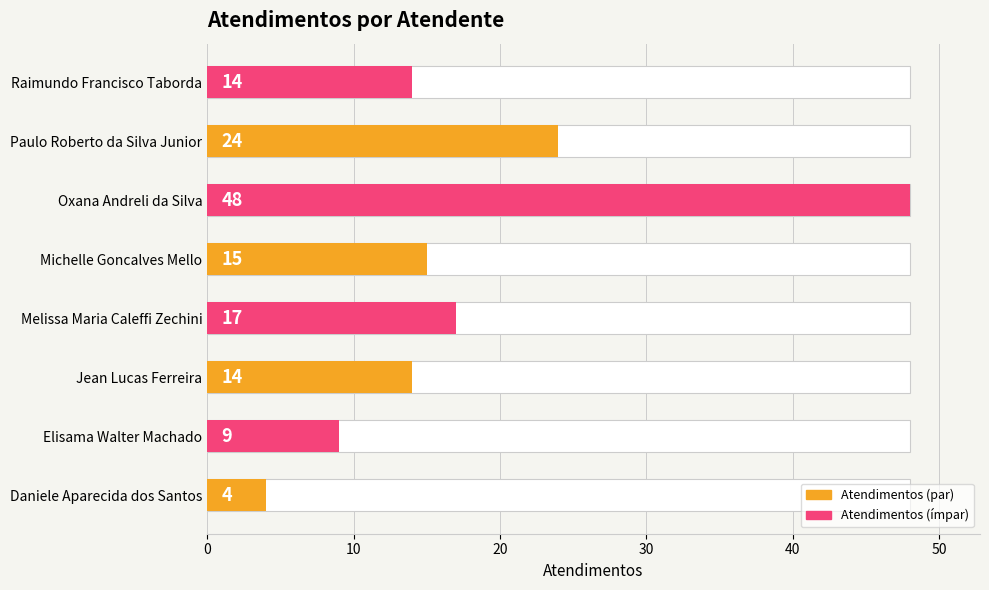

How many data points are less than 15?

4